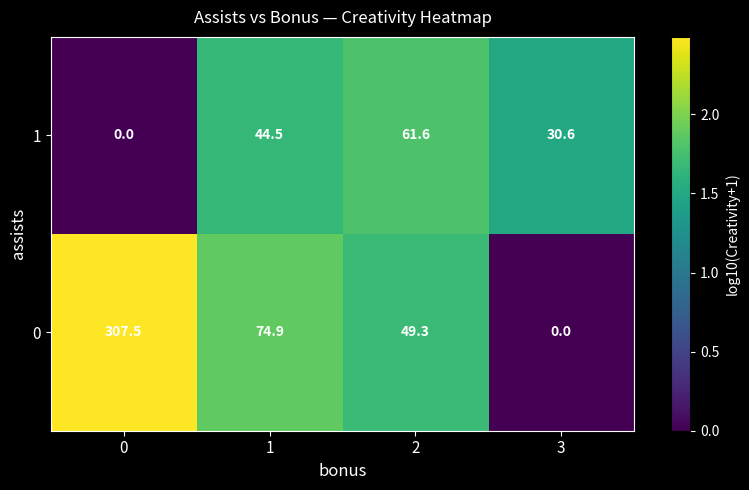

Is the value of 0 at 3 greater than the value of 1 at 3?

No